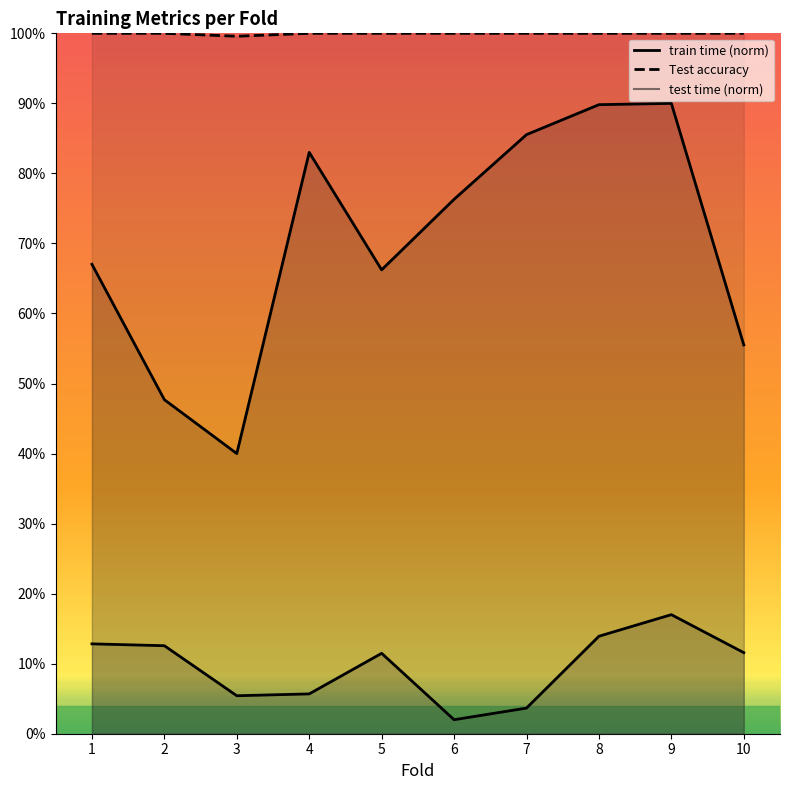

At which category does train time reach its first local valley?

3